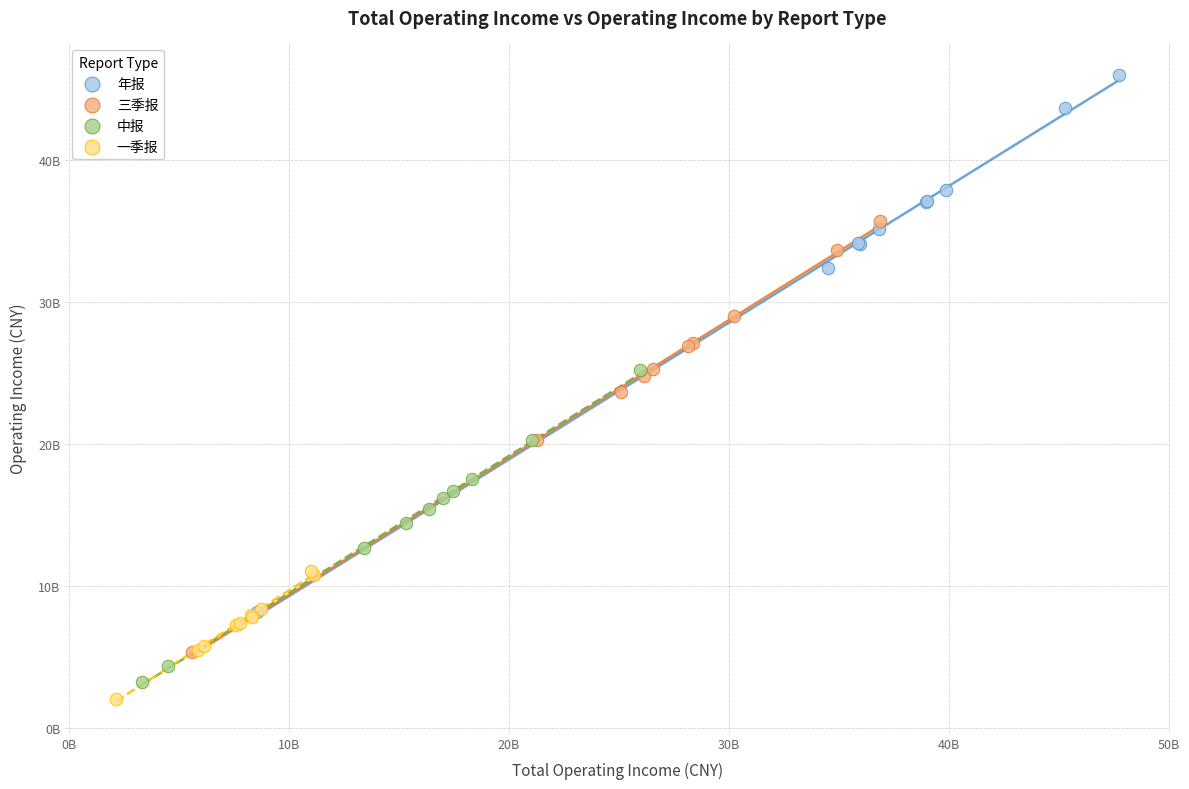

Which series has the widest spread of Y values?

年报